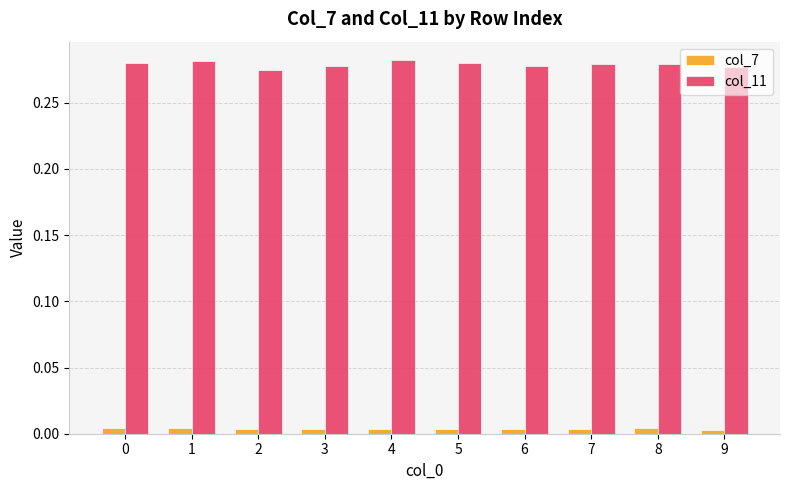

Which series has the largest total across all categories?

col_11